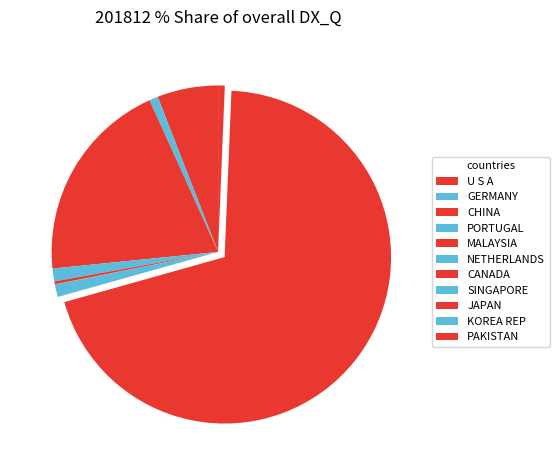

Which category has the biggest portion of the pie?

JAPAN